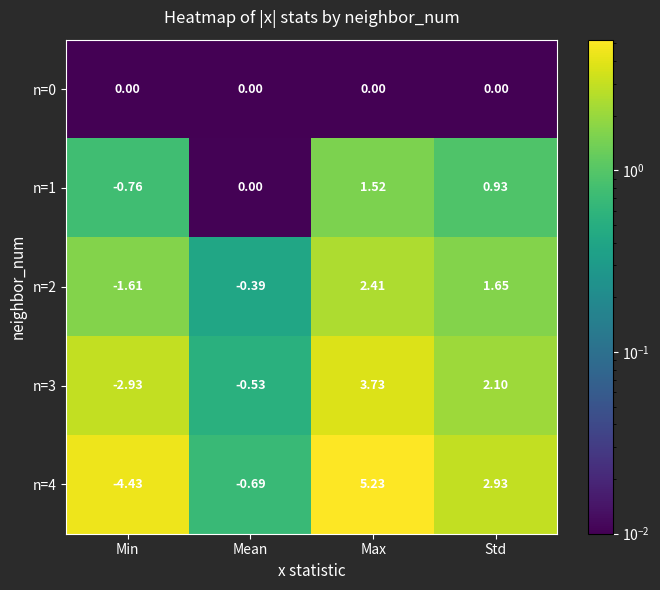

At which label is n=1 closest to 0?

Mean